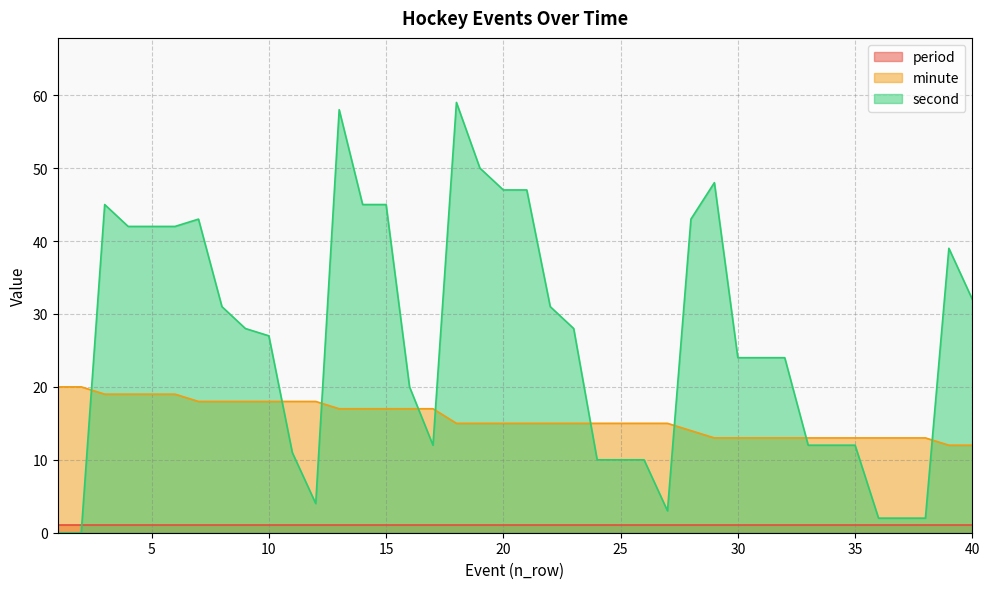

What is the sum of all minute values?

627